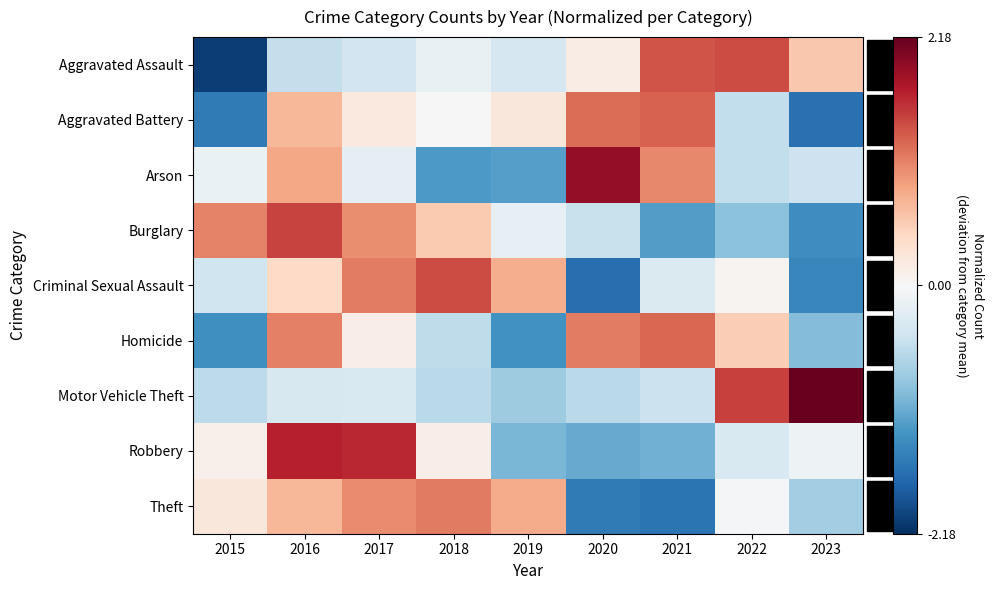

Rank the series by their maximum value, from lowest to highest.

Theft, Homicide, Aggravated Battery, Criminal Sexual Assault, Aggravated Assault, Burglary, Robbery, Arson, Motor Vehicle Theft